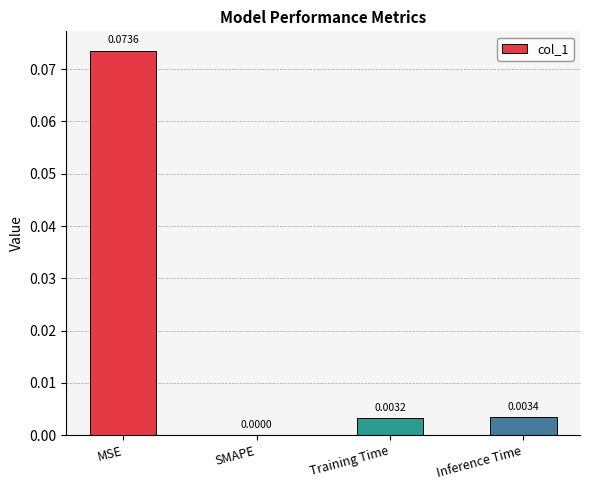

What is the change in value from MSE to Inference Time?

-0.1